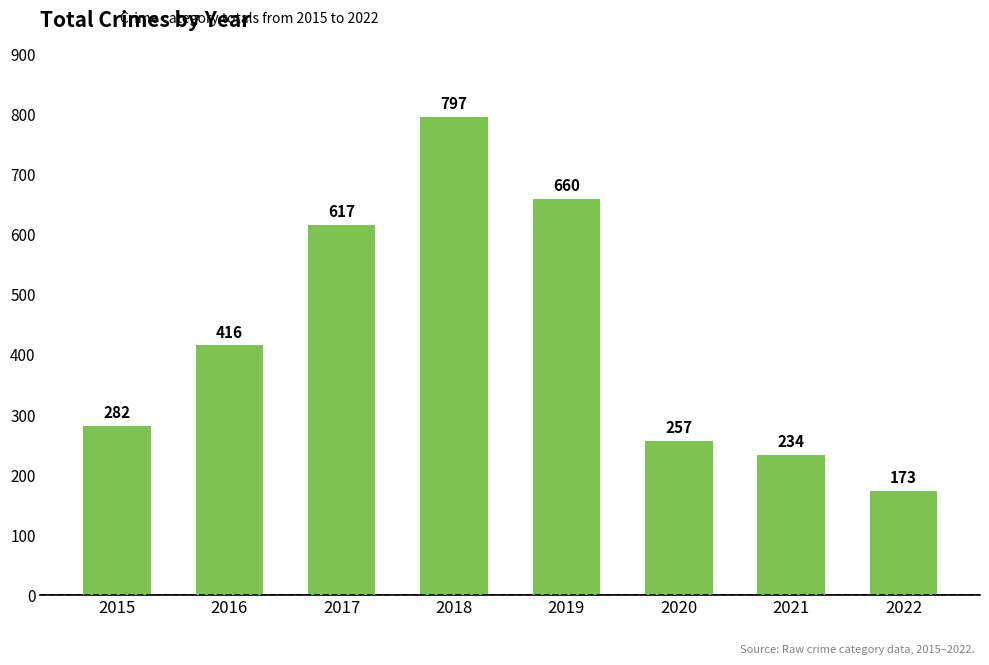

The value at 2018 is 514. True or false?

False